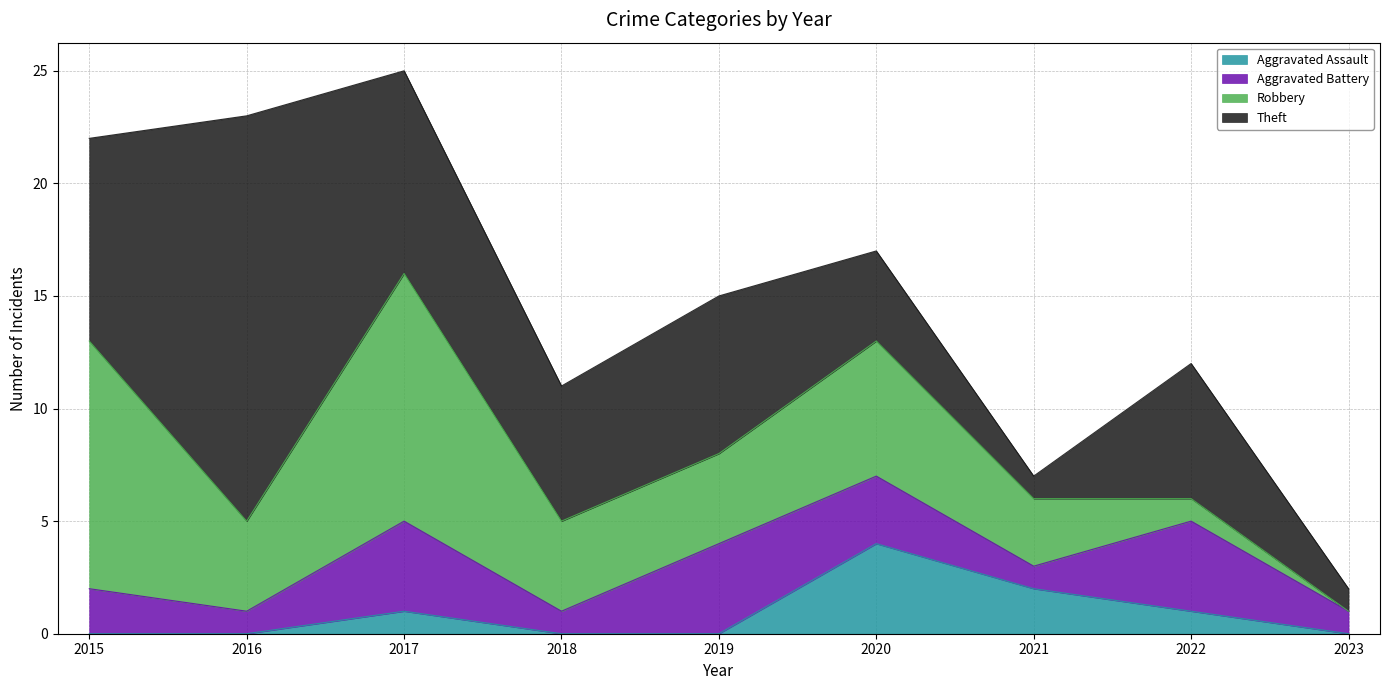

Reading left to right, what are all the values shown in this chart?

Aggravated Assault: 2015=0	2016=0	2017=1	2018=0	2019=0	2020=4	2021=2	2022=1	2023=0
Aggravated Battery: 2015=2	2016=1	2017=4	2018=1	2019=4	2020=3	2021=1	2022=4	2023=1
Robbery: 2015=11	2016=4	2017=11	2018=4	2019=4	2020=6	2021=3	2022=1	2023=0
Theft: 2015=9	2016=18	2017=9	2018=6	2019=7	2020=4	2021=1	2022=6	2023=1